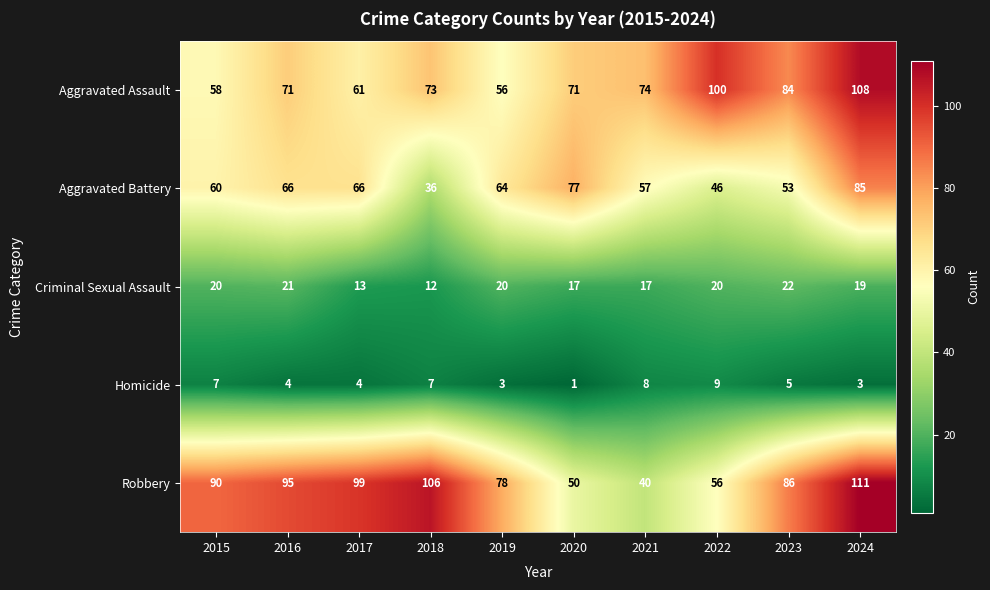

How many categories are shown in the chart?

10